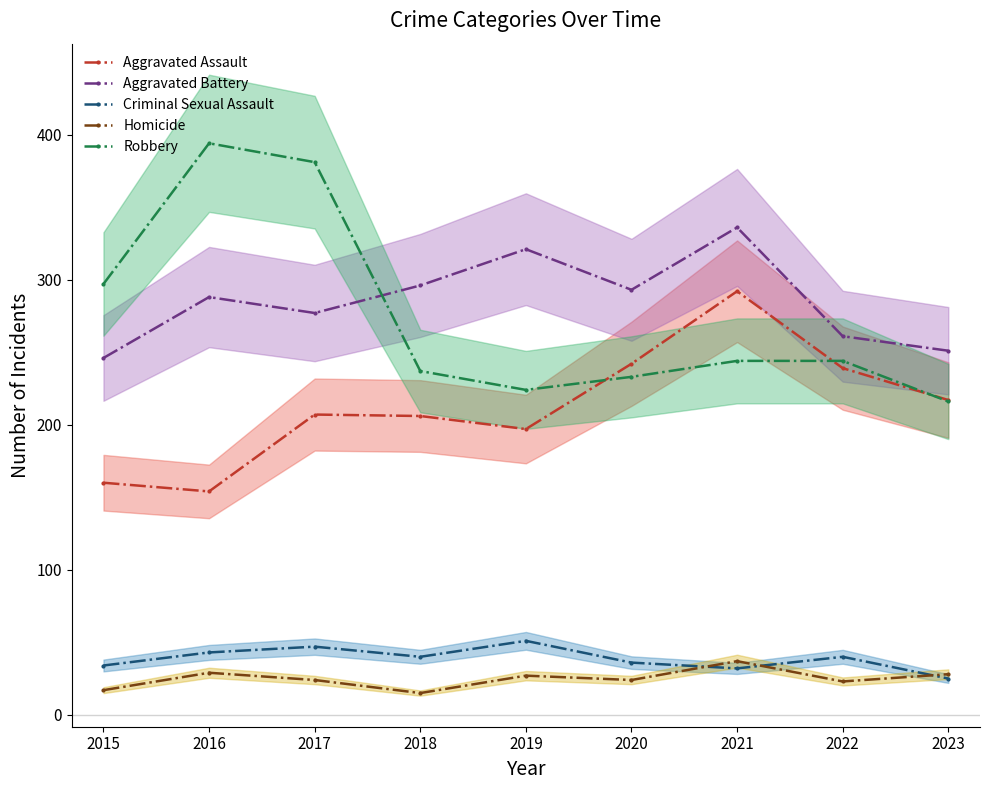

Is the value of Aggravated Assault at 2015 greater than the value of Criminal Sexual Assault at 2017?

Yes